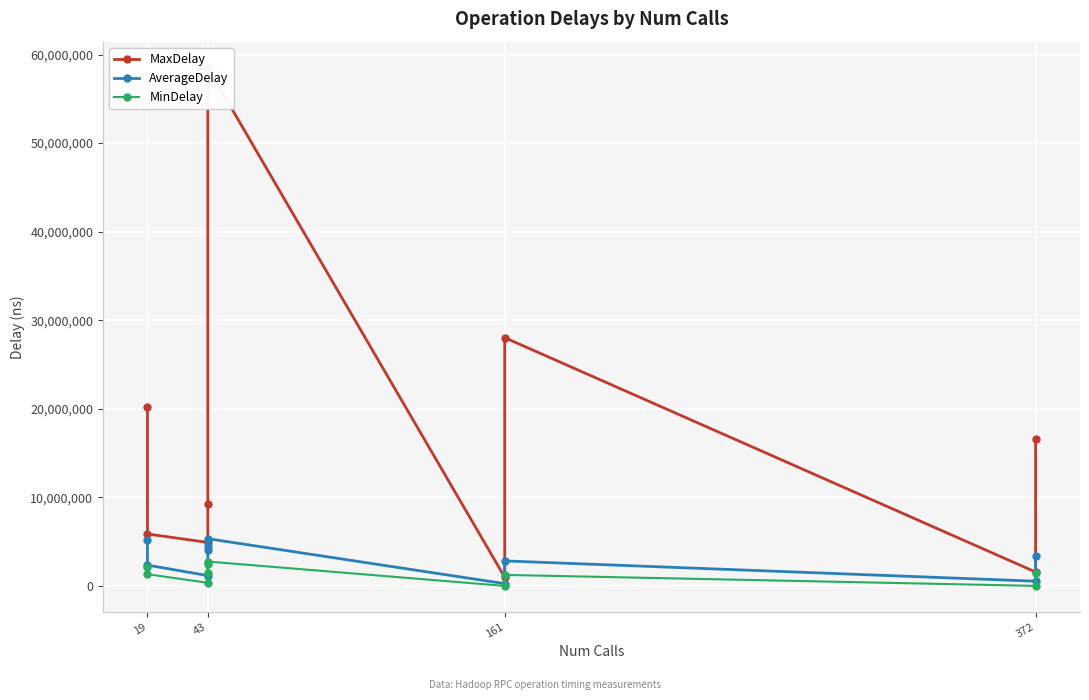

Is it true that MinDelay equals 896188.6 at 372?

False